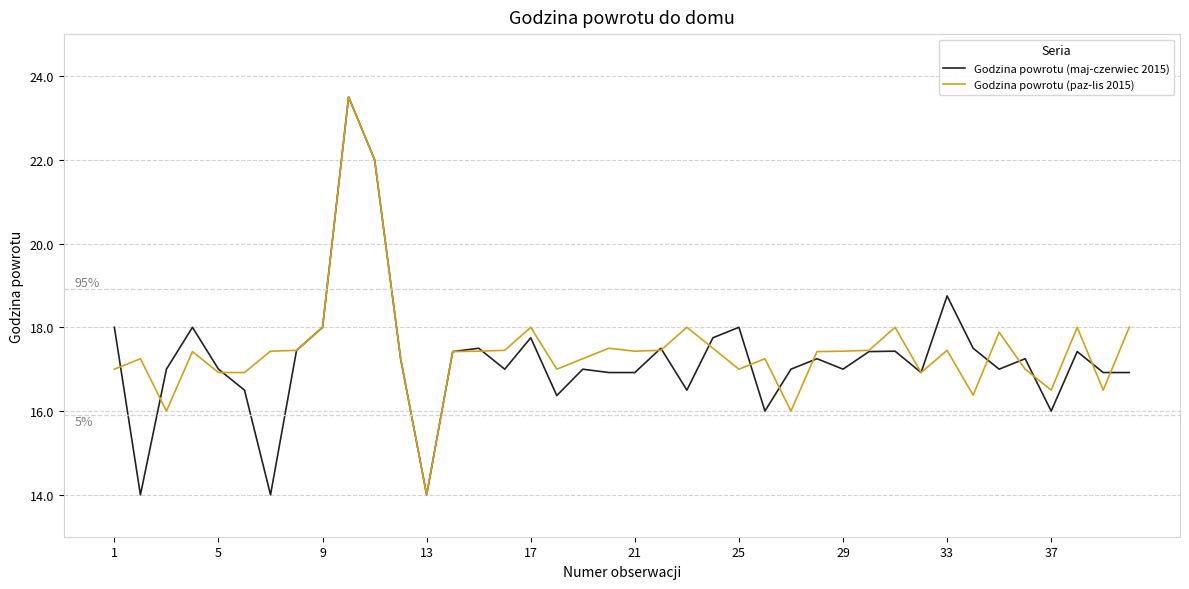

What is the minimum value shown in the chart?

14.0